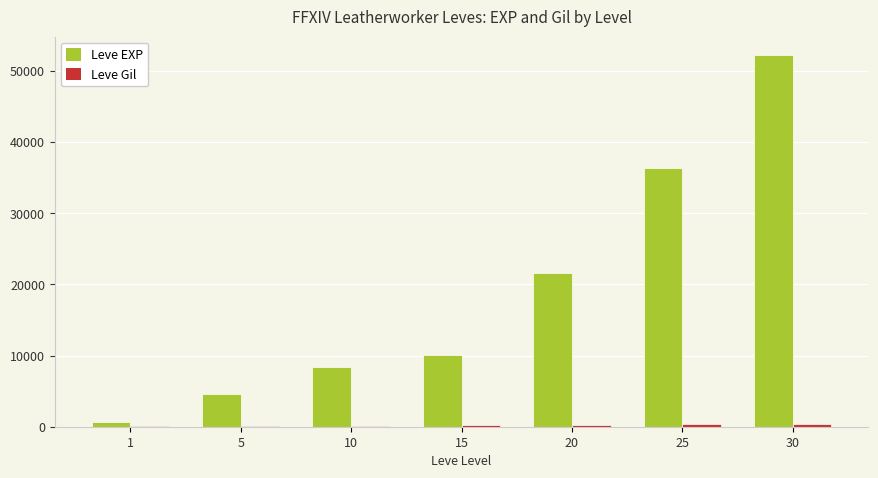

Between 15 and 30, which series saw the biggest shift?

Leve EXP